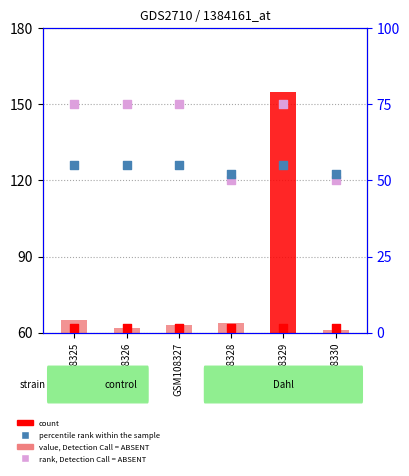

Which series has the largest total across all categories?

rank, Detection Call = ABSENT